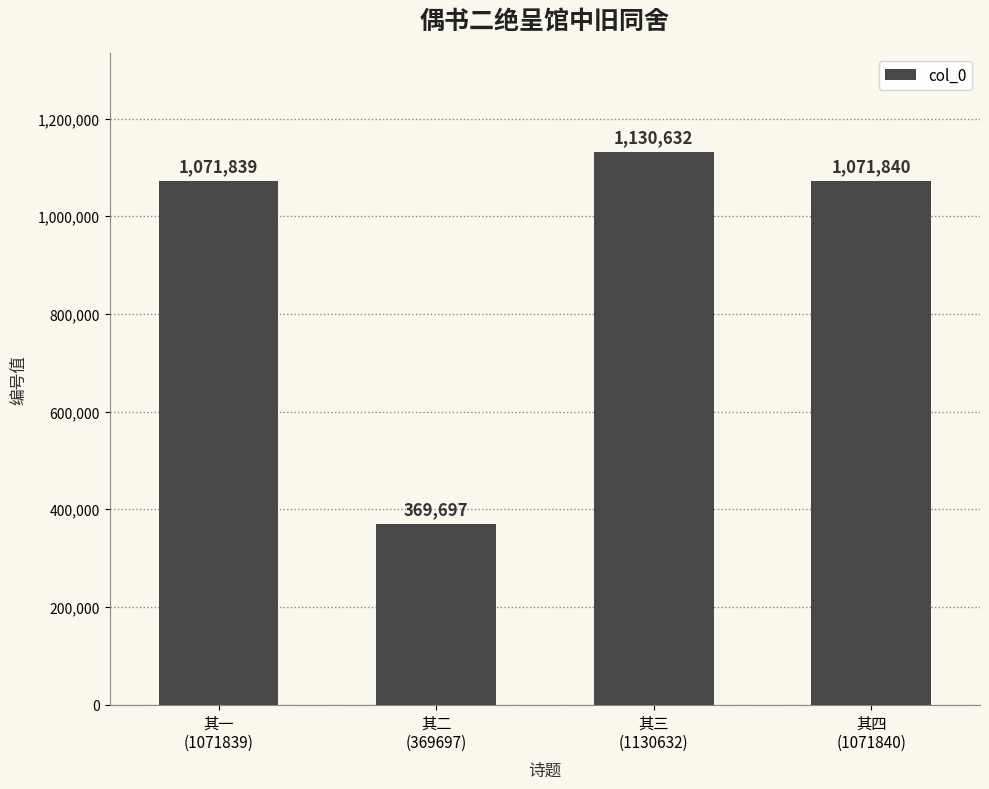

What is the change in value from 其二
(369697) to 其四
(1071840)?

+702143